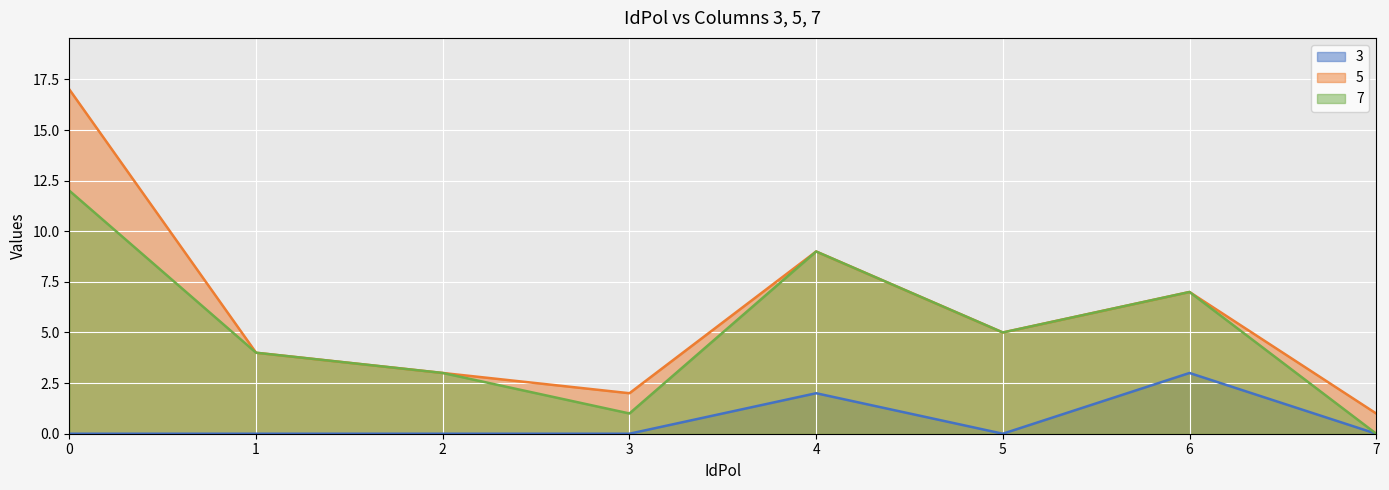

How many lines are shown in the chart?

3